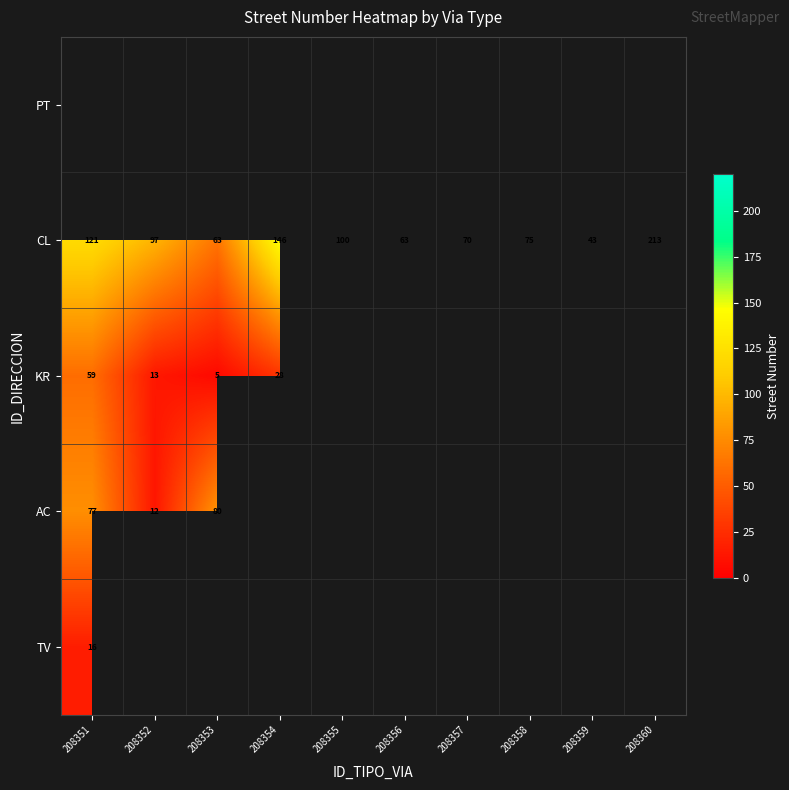

Where does the CL series first go above 97?

208351